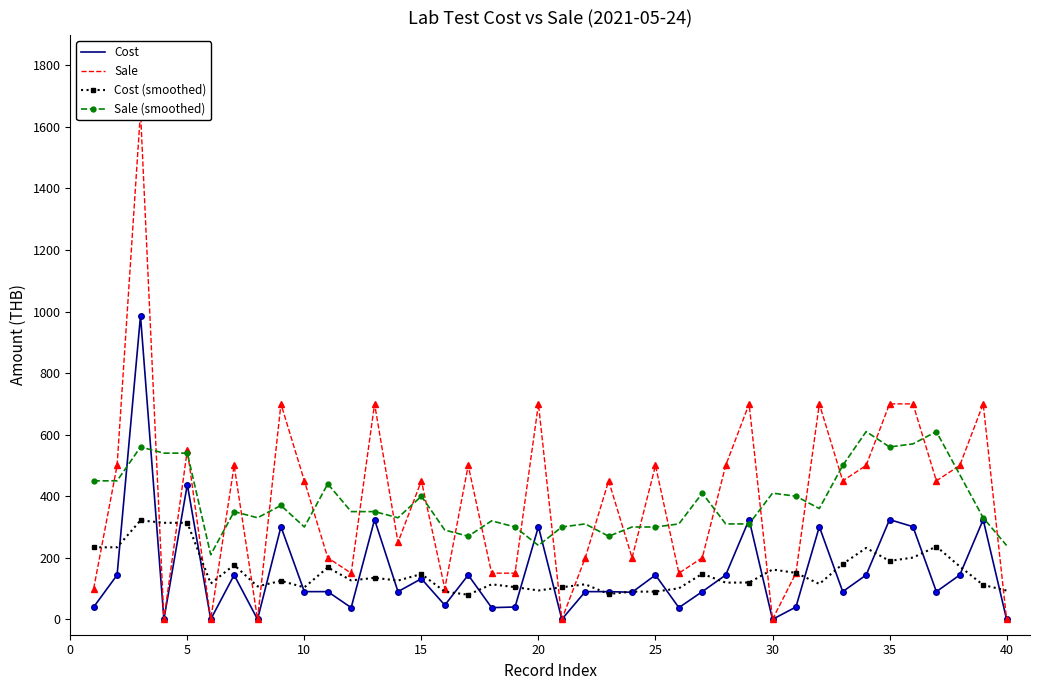

Reading right to left, extract all data points from this chart.

Cost: 0.0	324.0	144.0	90.0	301.0	324.0	144.0	90.0	301.0	40.0	0.0	324.0	144.0	90.0	38.0	144.0	88.0	90.0	90.0	0.0	301.0	40.0	38.0	144.0	46.0	132.0	90.0	324.0	38.0	90.0	90.0	301.0	0.0	144.0	0.0	438.0	0.0	986.0	144.0	40.0
Sale: 0.0	700.0	500.0	450.0	700.0	700.0	500.0	450.0	700.0	150.0	0.0	700.0	500.0	200.0	150.0	500.0	200.0	450.0	200.0	0.0	700.0	150.0	150.0	500.0	100.0	450.0	250.0	700.0	150.0	200.0	450.0	700.0	0.0	500.0	0.0	550.0	0.0	1650.0	500.0	100.0
Cost (smoothed): 93.6	111.6	171.8	236.6	200.6	189.8	232.0	179.8	115.0	151.0	161.8	119.6	119.2	148.0	100.8	90.0	90.0	82.4	113.8	104.2	93.8	104.6	113.8	80.0	90.0	147.2	126.0	134.8	126.4	168.6	103.8	125.0	107.0	176.6	116.4	313.6	313.6	321.6	234.0	234.0
Sale (smoothed): 240.0	330.0	470.0	610.0	570.0	560.0	610.0	500.0	360.0	400.0	410.0	310.0	310.0	410.0	310.0	300.0	300.0	270.0	310.0	300.0	240.0	300.0	320.0	270.0	290.0	400.0	330.0	350.0	350.0	440.0	300.0	370.0	330.0	350.0	210.0	540.0	540.0	560.0	450.0	450.0